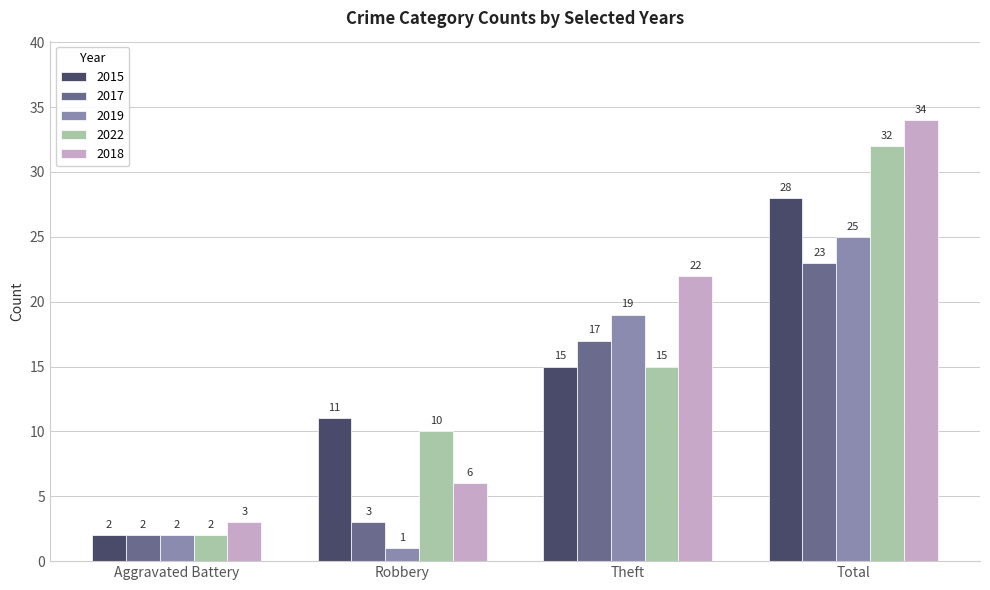

How many data points does each series have?

4